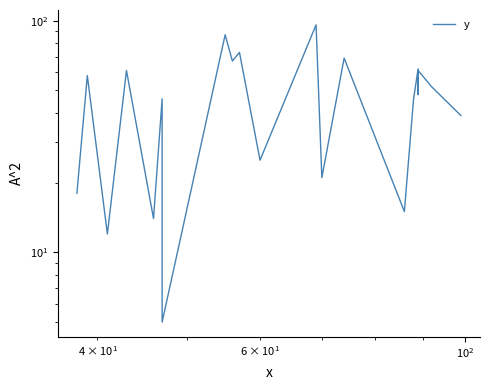

True or false: there are more than 2 points higher than both neighbors.

True